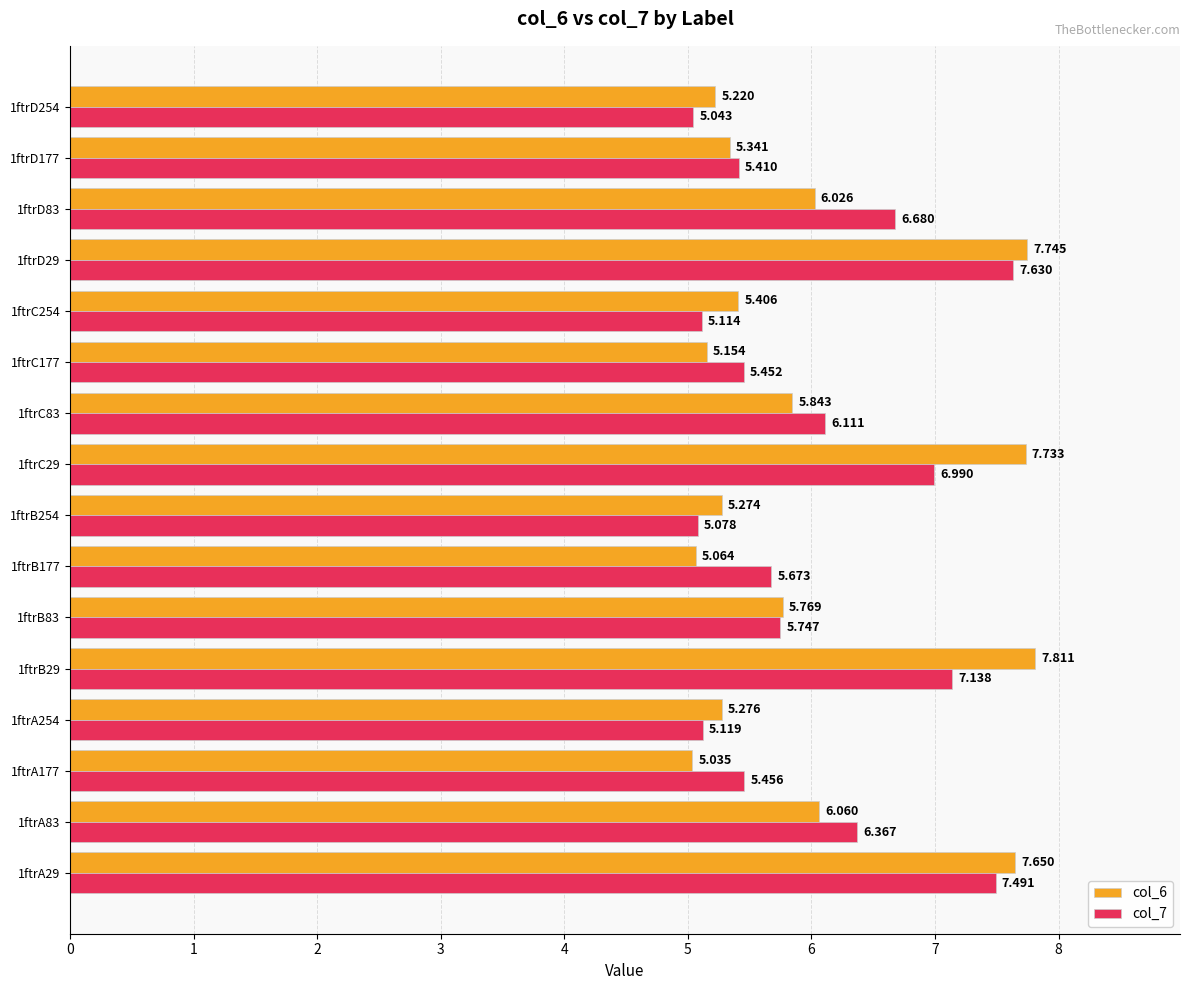

What is the sum of all col_6 values?

96.4